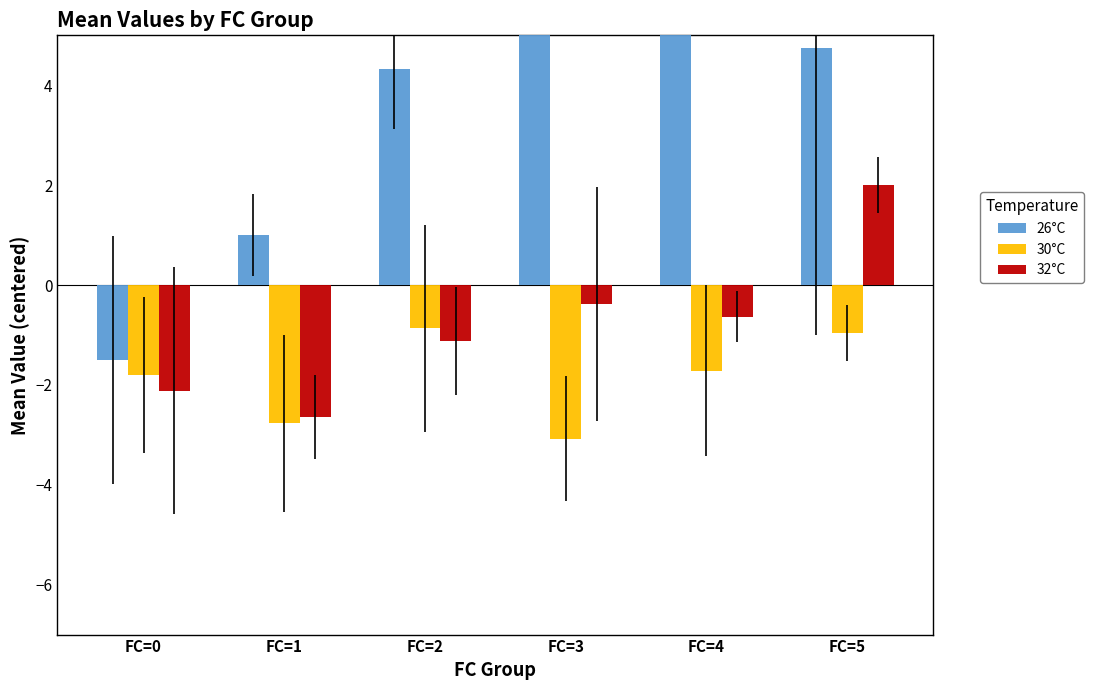

What is the sum of the 26°C values at FC=3 and FC=0?

4.2